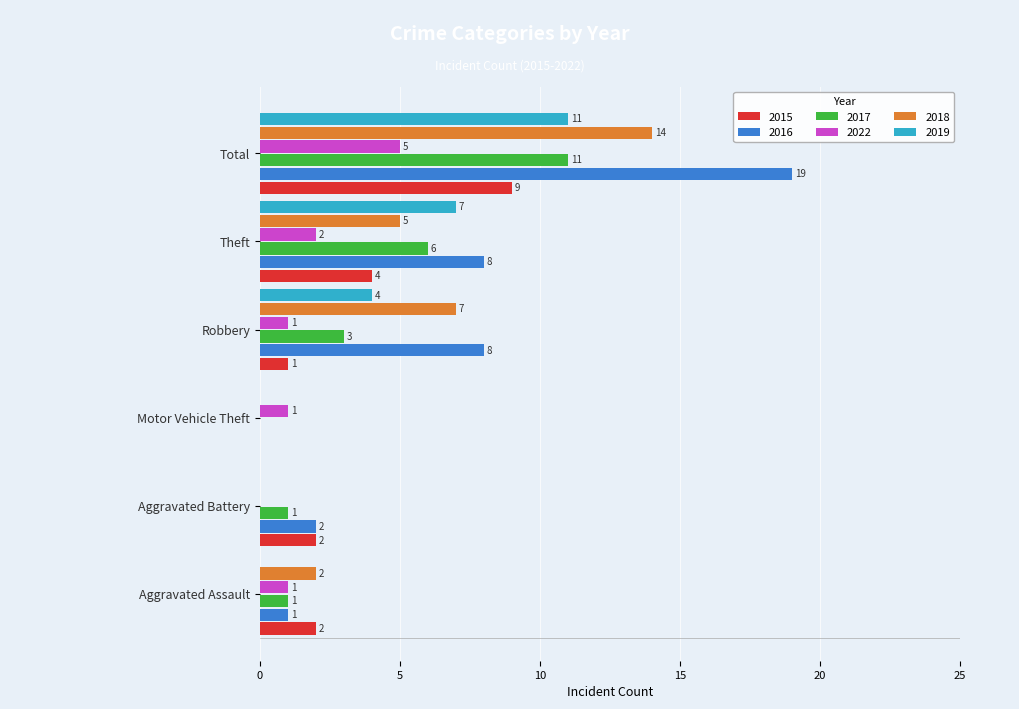

Count the number of data series in this chart.

6